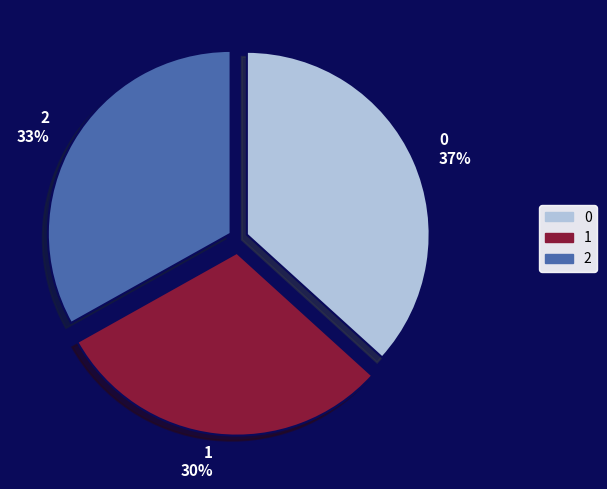

What is the ratio of the value at 2 to the value at 0?

0.9